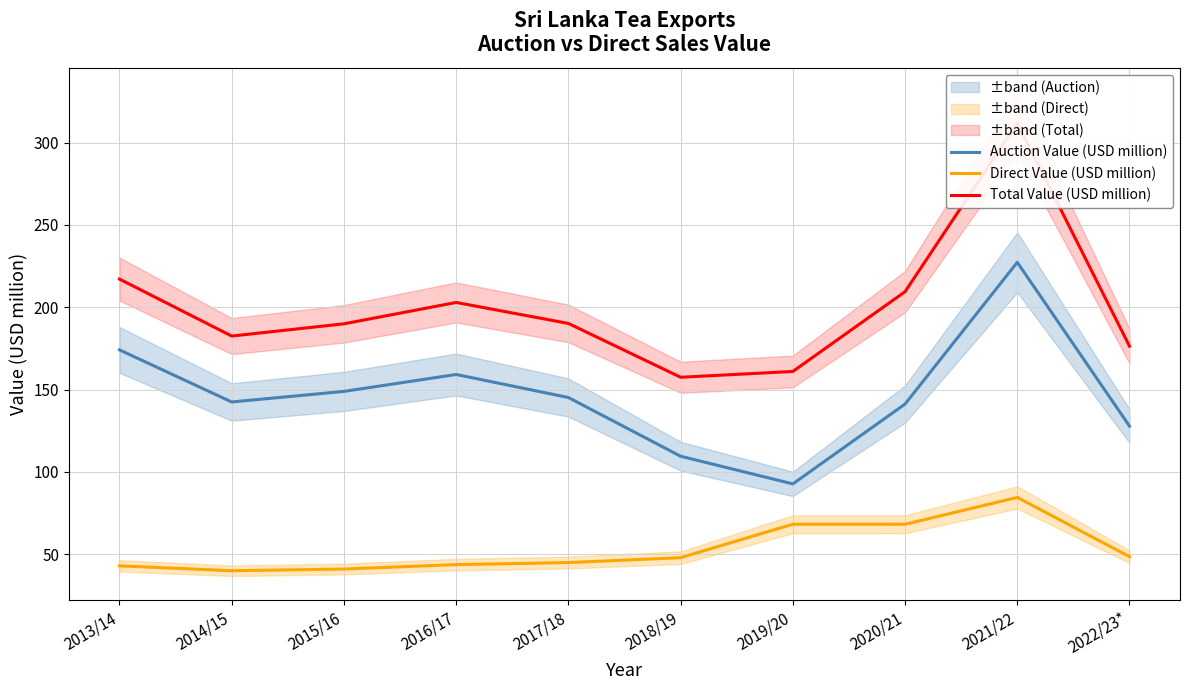

True or false: Total Value (USD million) has a value of 120.4 at 2014/15.

False